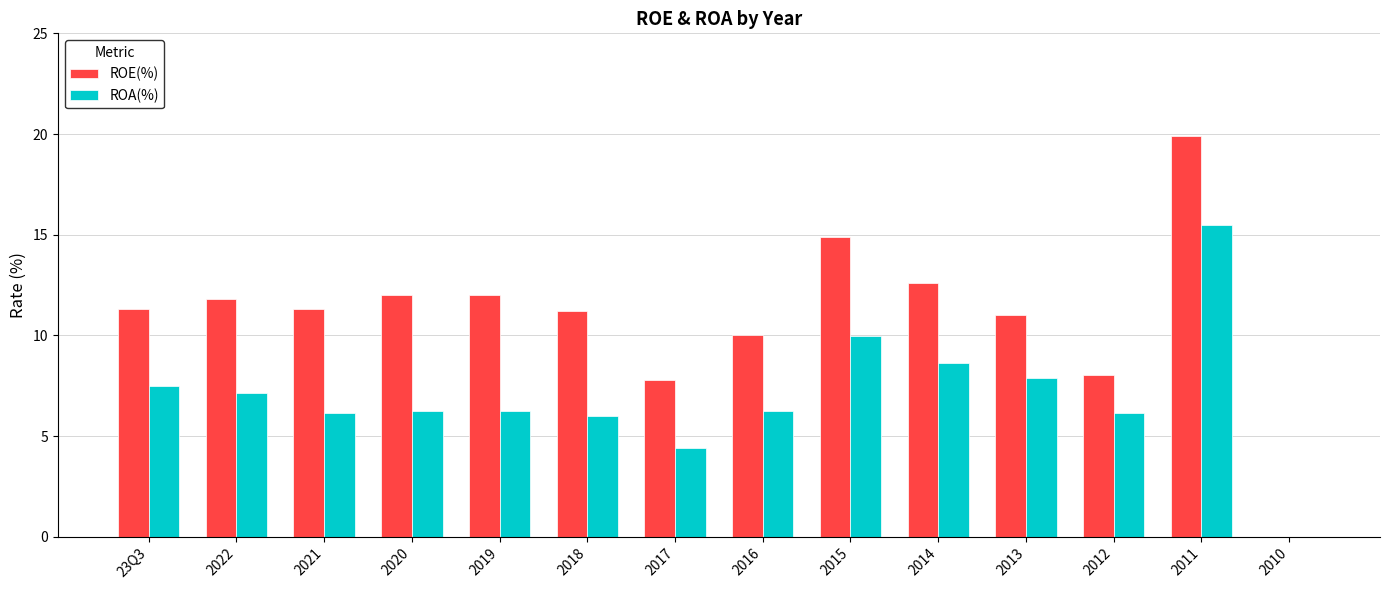

Are the bars horizontal?

No